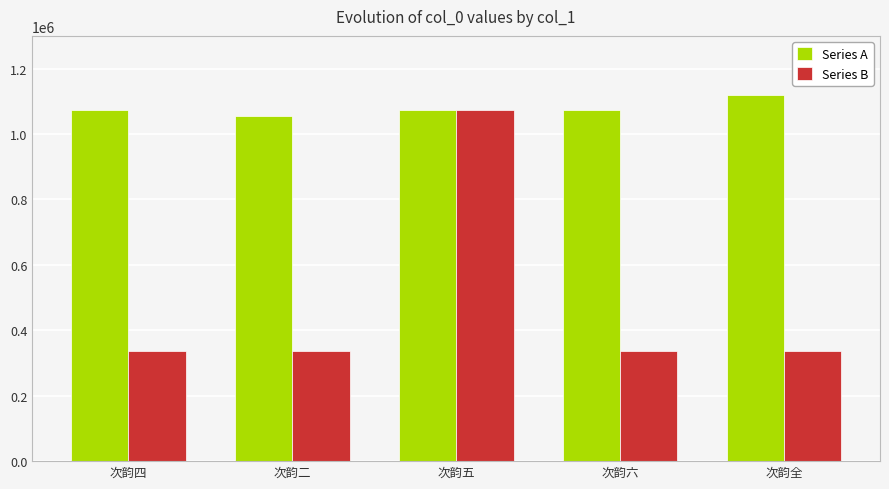

At which category is the sum across all series the highest?

次韵五